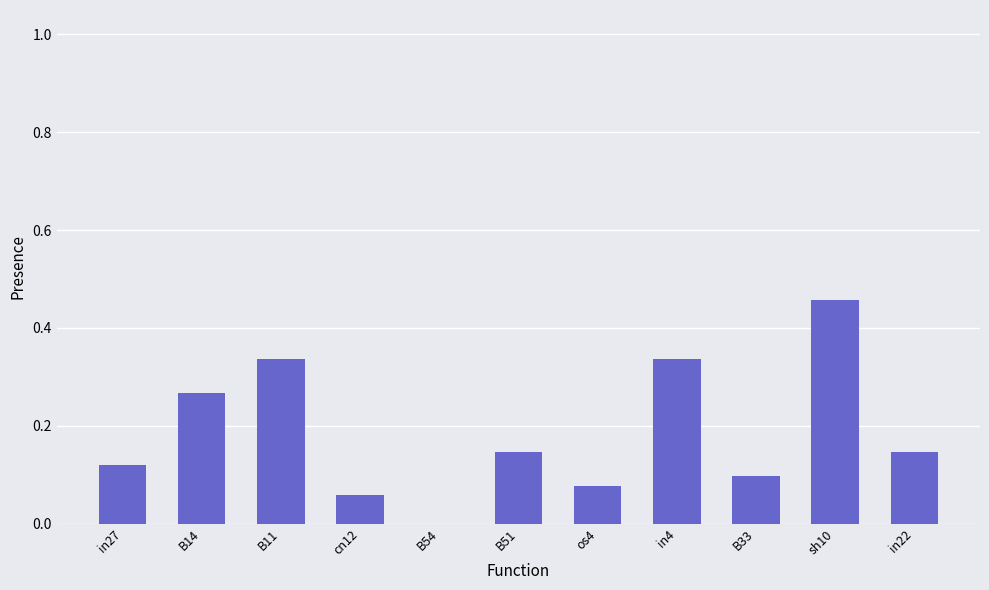

What is the sum of all values?

2.0